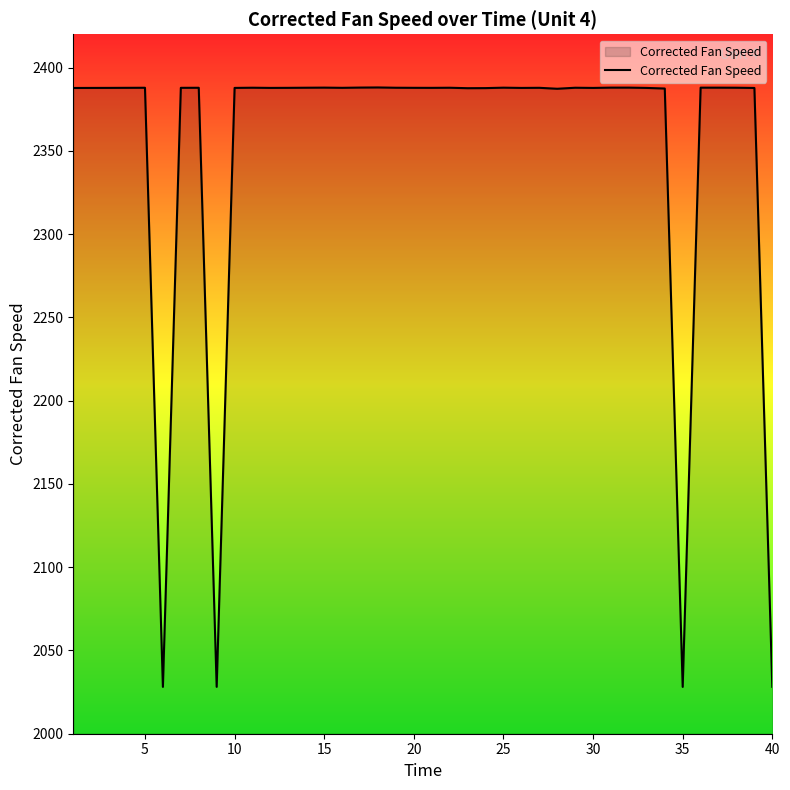

What is the minimum value shown in the chart?

2028.1